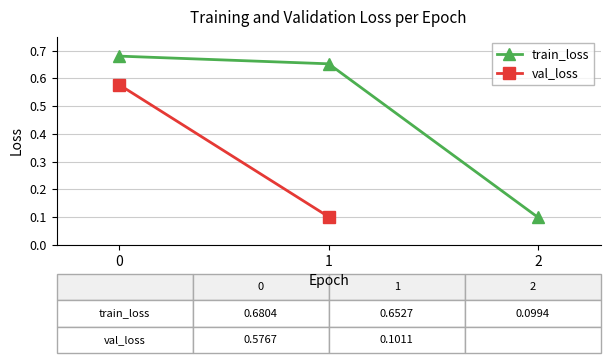

Which series has the largest range (max minus min)?

train_loss